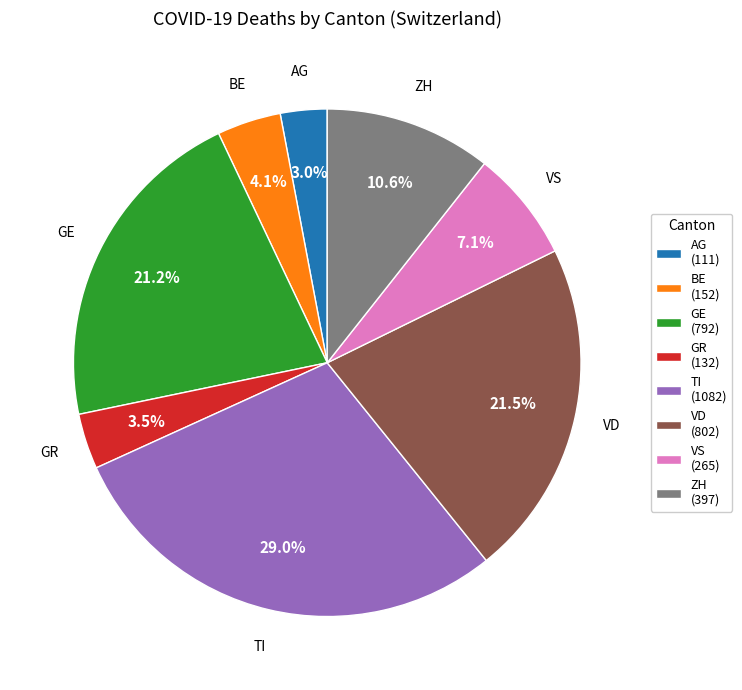

To the nearest percent, what is the average slice percentage?

12%